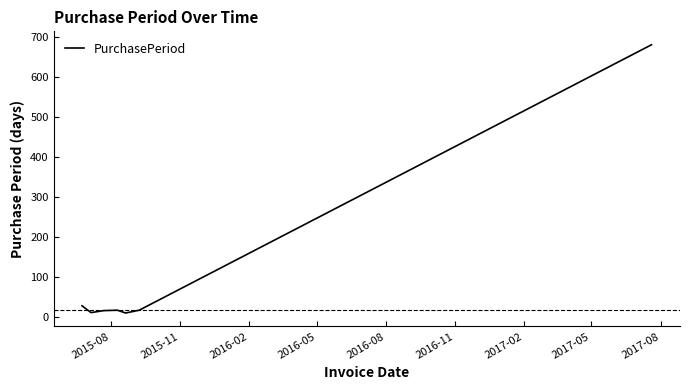

What is the average value?

112